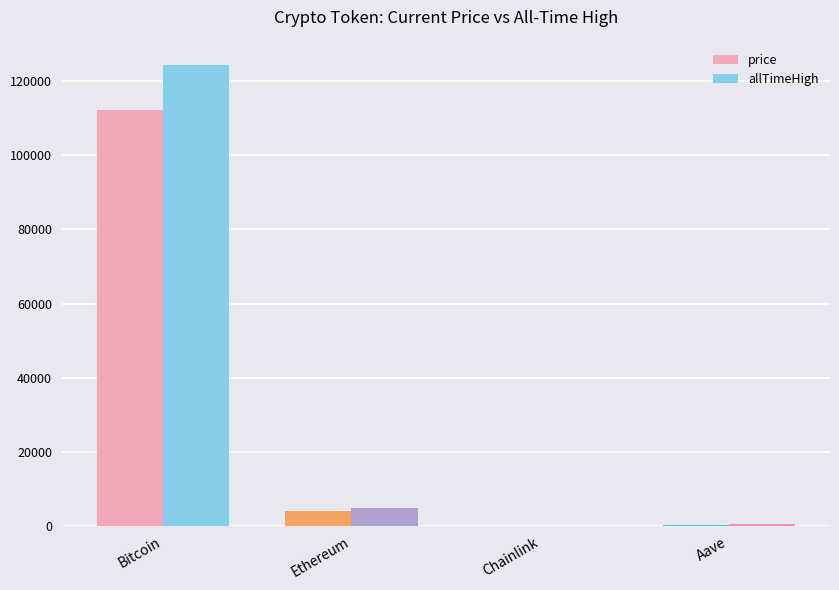

Are the bars horizontal?

No